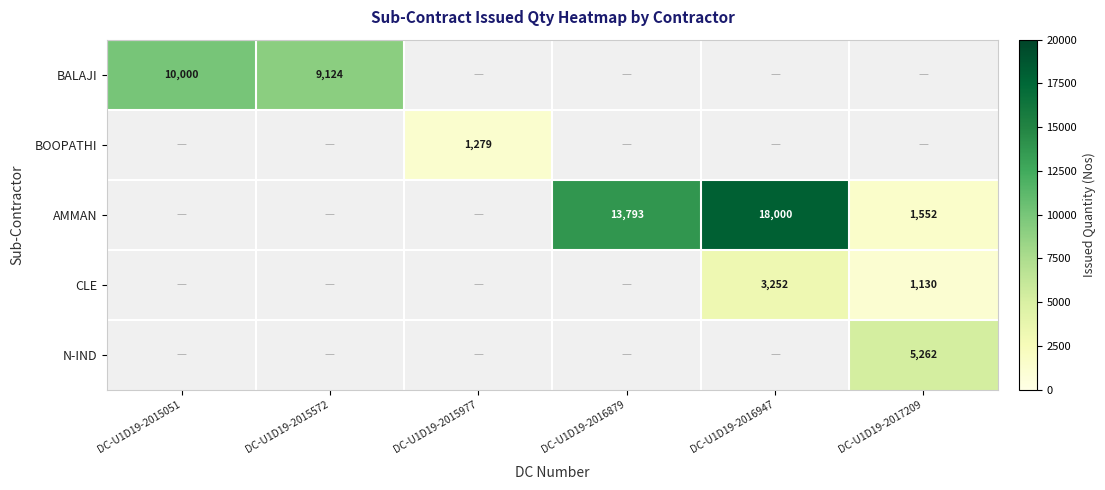

How many data points does each series have?

6